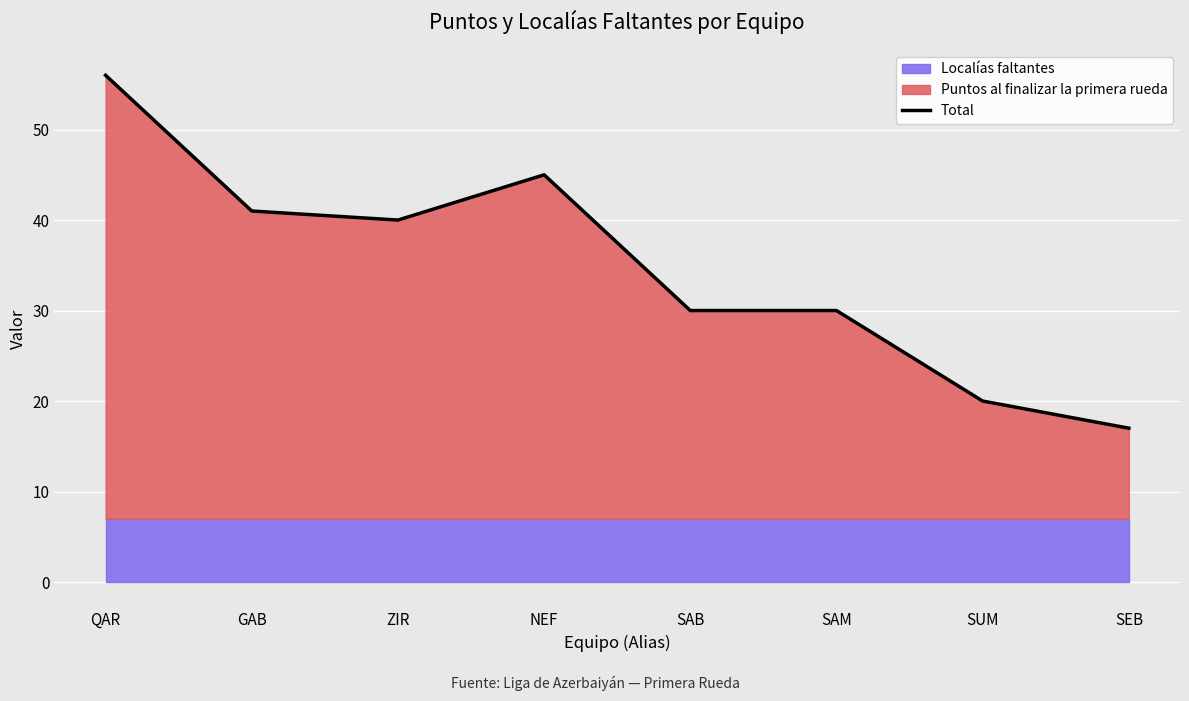

At which category does the data reach its first local peak?

NEF